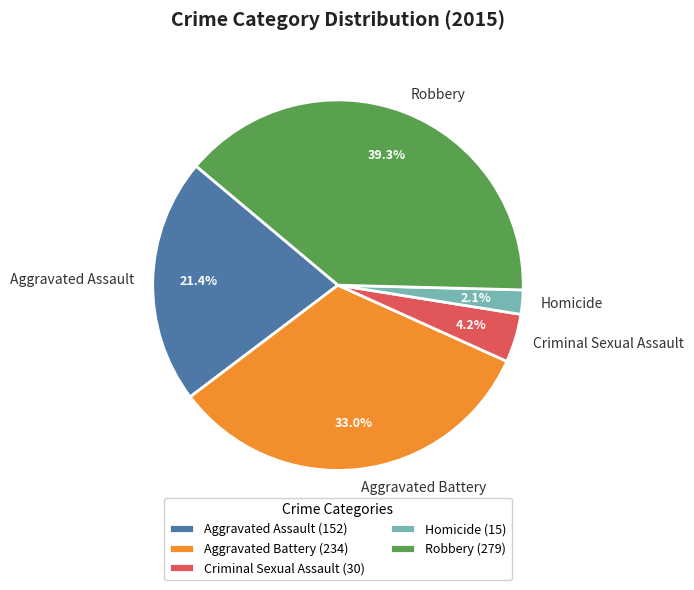

To the nearest percent, what is the difference between the largest and smallest slice percentages?

37%